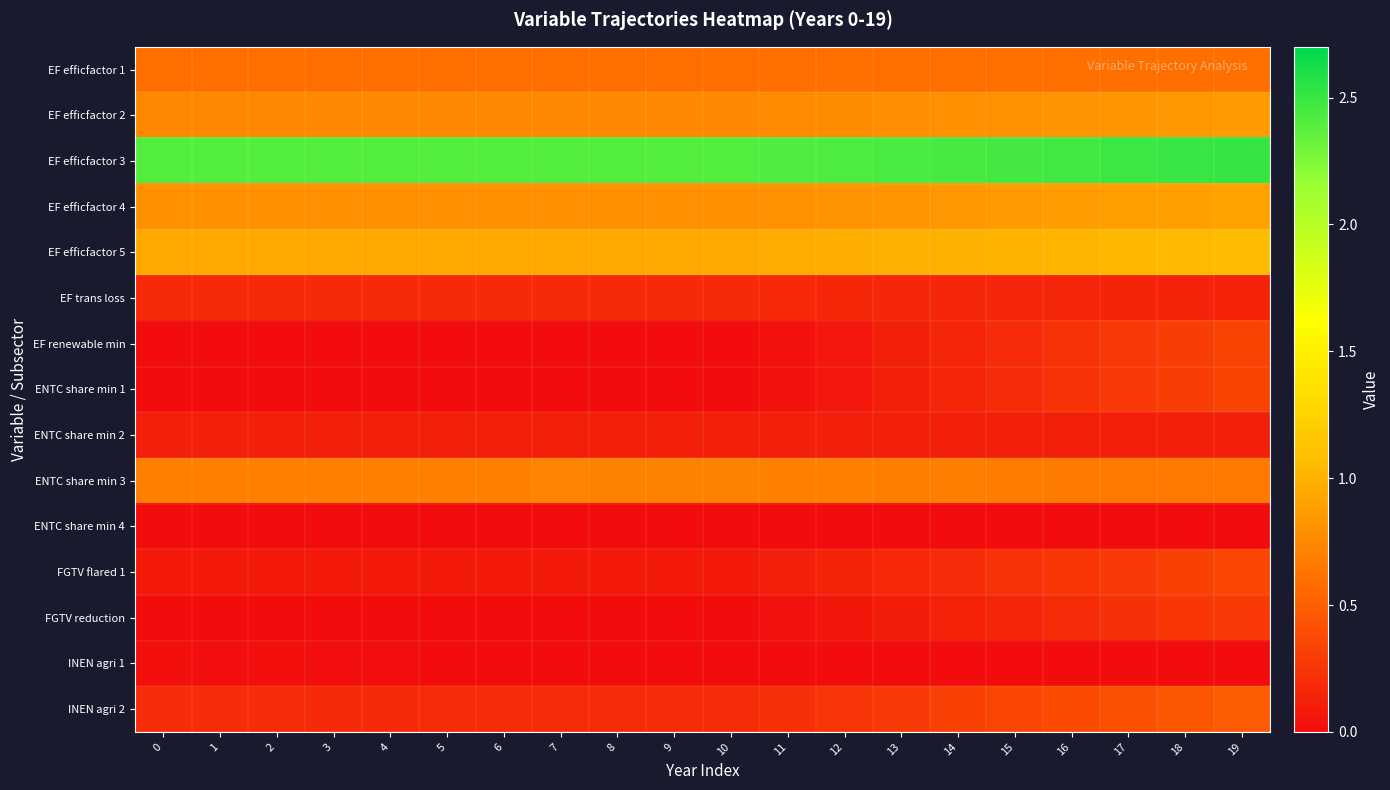

Between 2 and 11, which is larger?

2